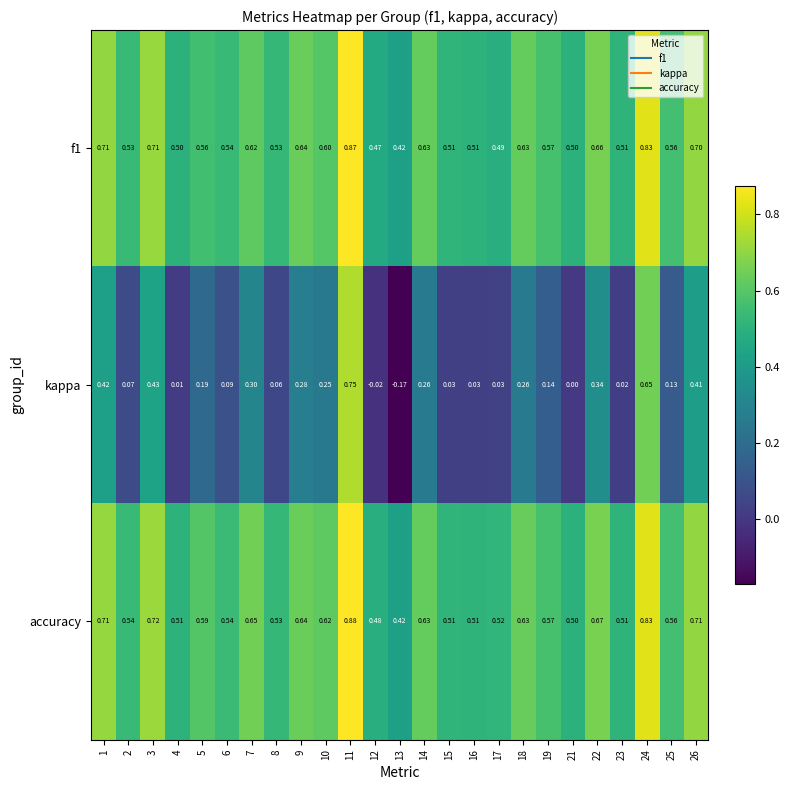

At which category is the sum across all series the highest?

11